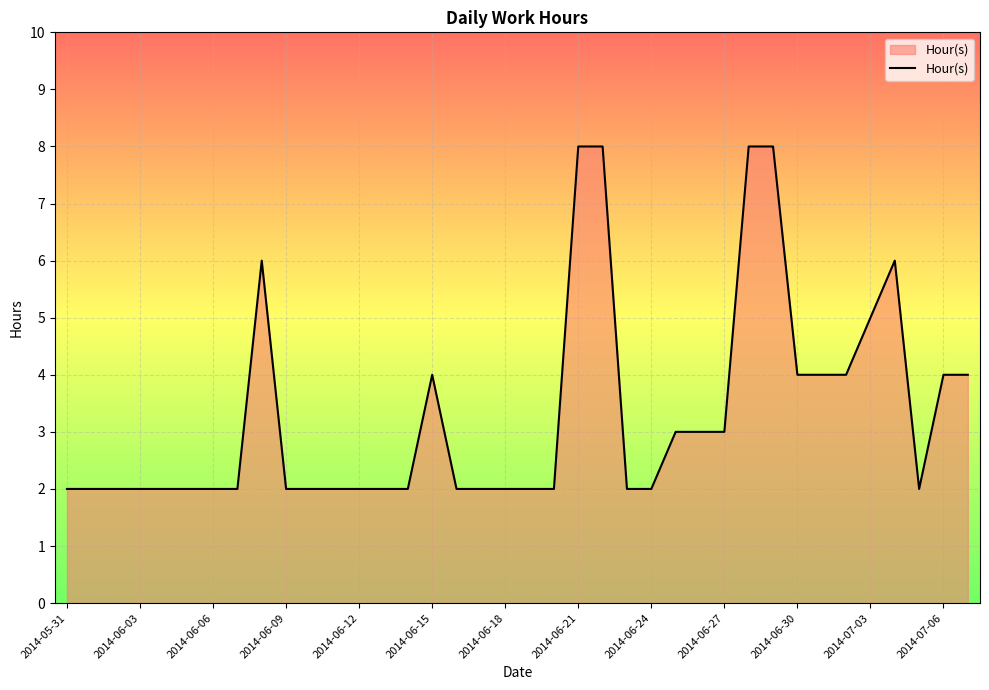

What is the greatest value displayed?

8